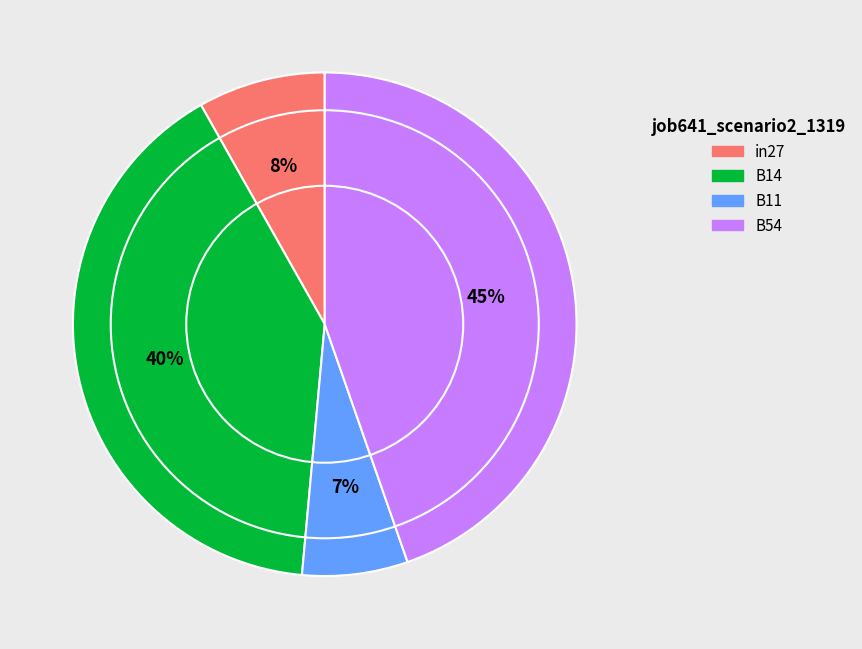

To the nearest percent, what is the average slice percentage?

25%